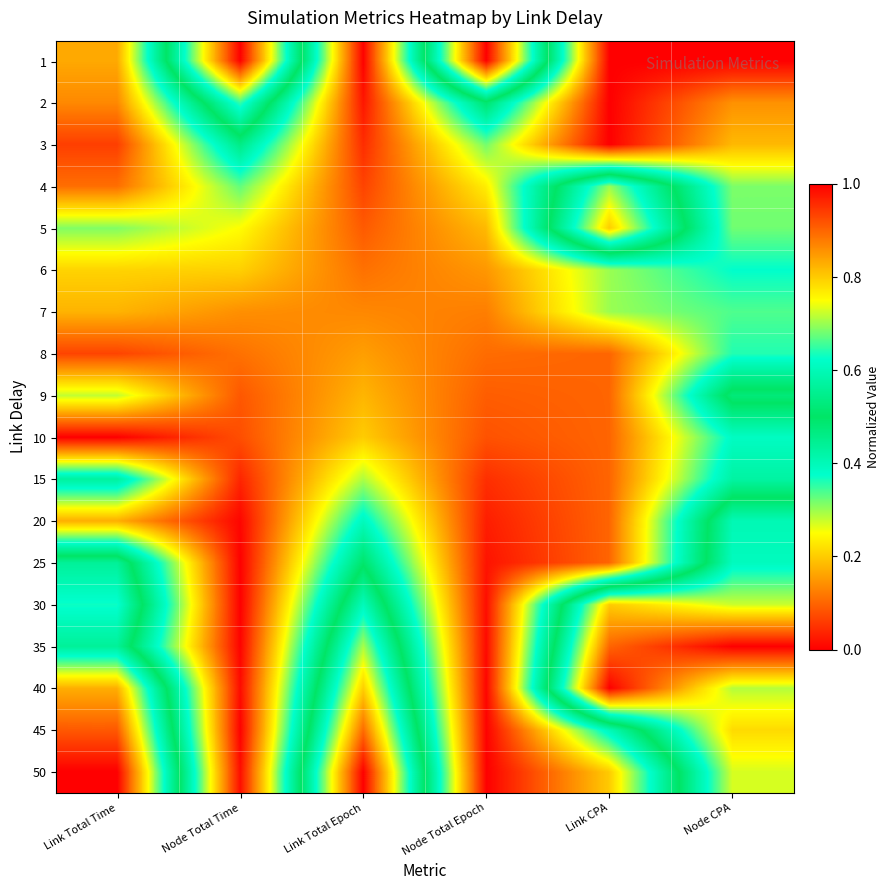

What is the total value across all series at Node CPA?

8.5